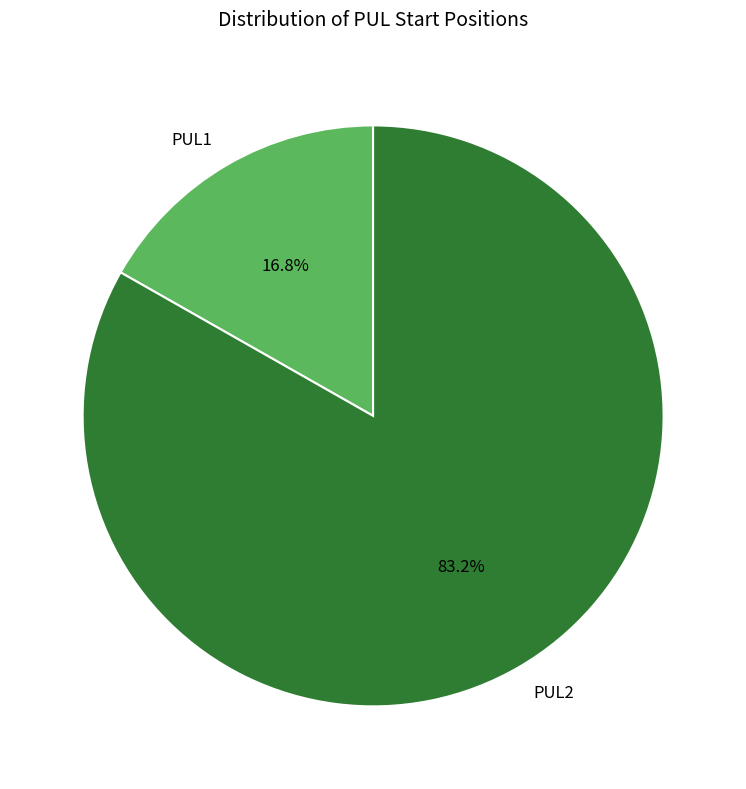

Is it true that PUL1 is 17% of the pie?

True